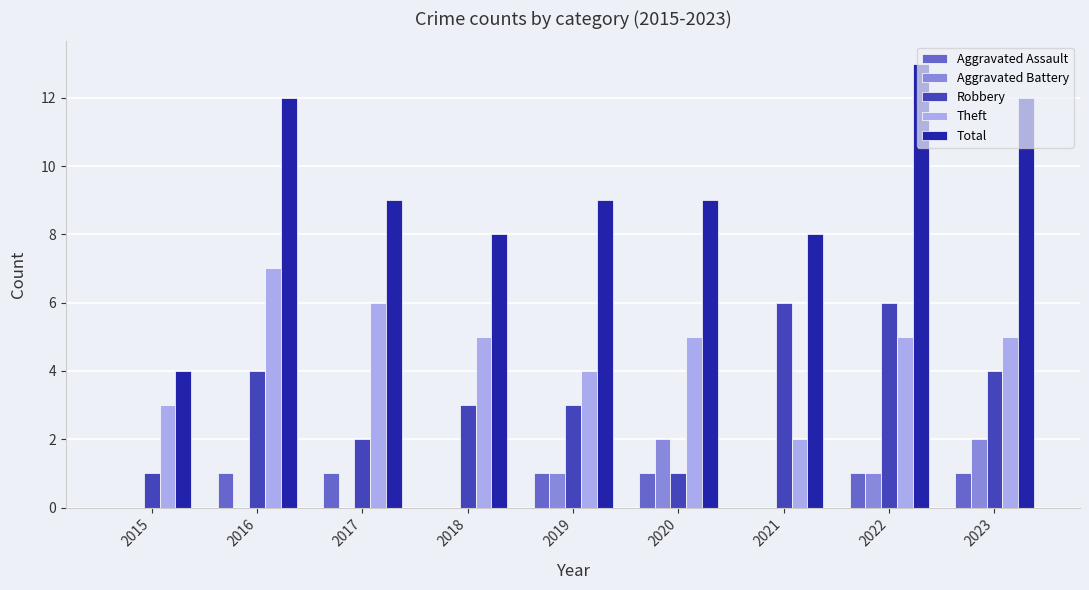

Read the Theft value at 2019.

4